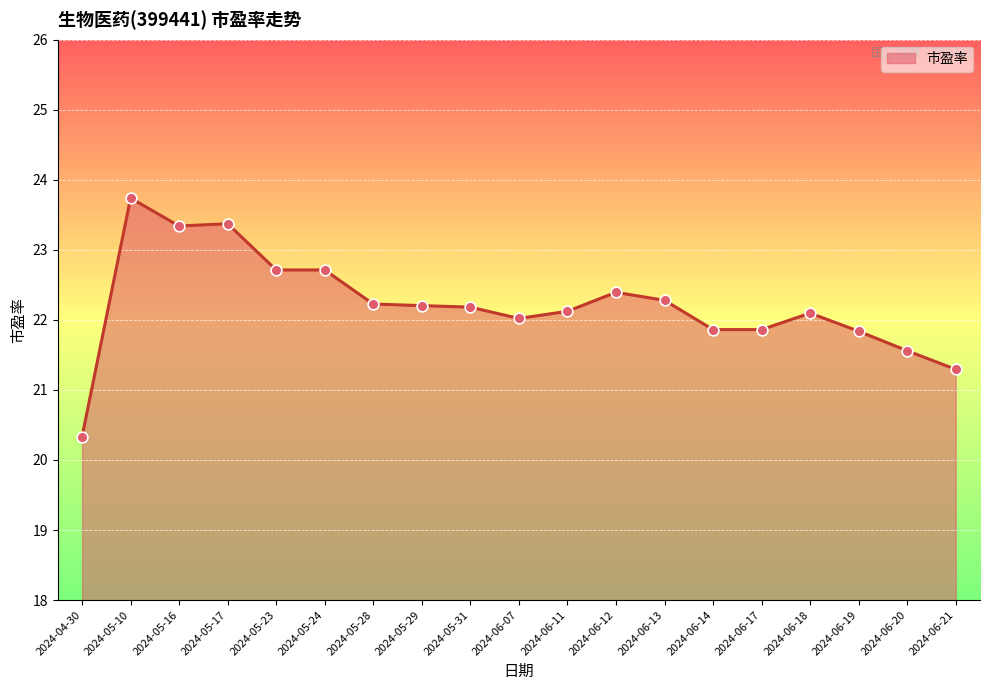

What is the change in value from 2024-05-23 to 2024-06-17?

-0.9